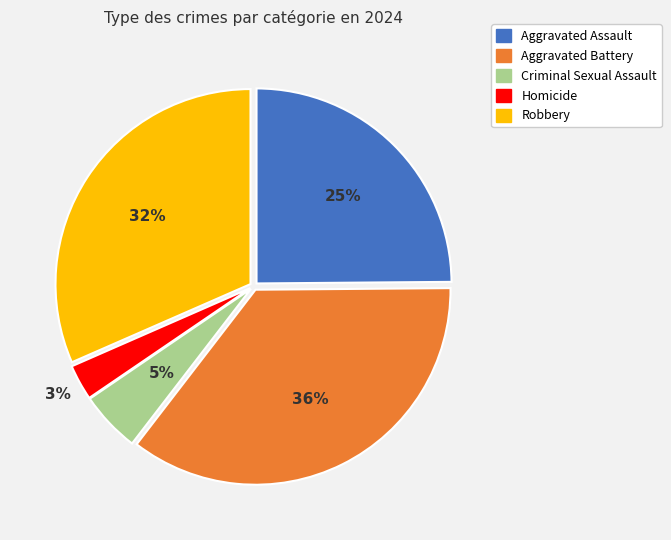

To the nearest percent, what percentage of the pie is Aggravated Assault?

25%